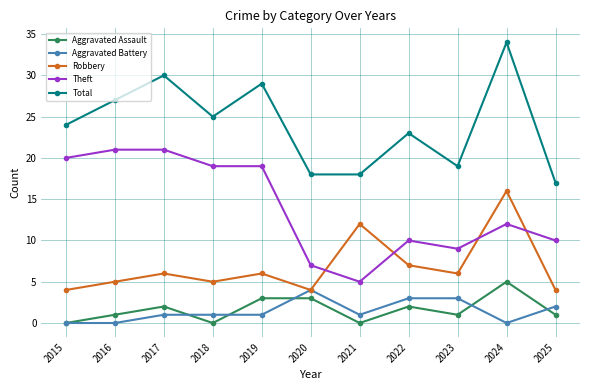

What is the spread (max minus min) of values at 2023?

18